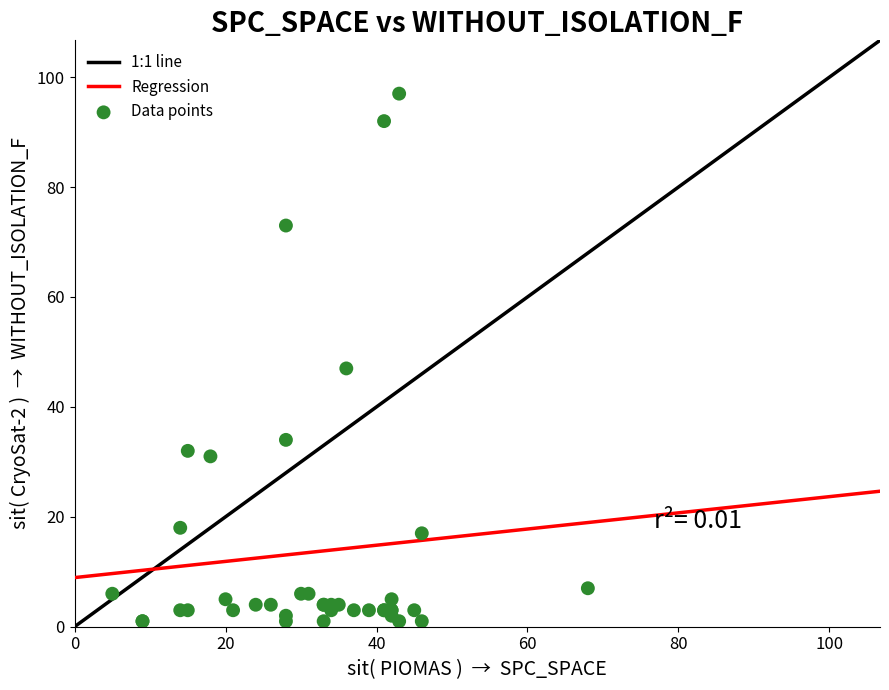

What Y value in the scatter plot is closest to 49?

47